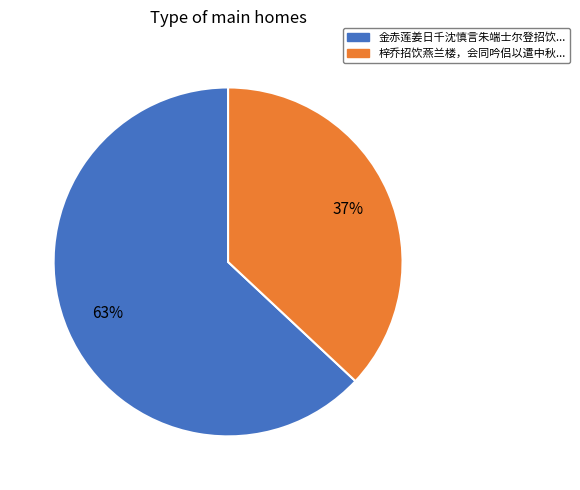

What percentage is the 梓乔招饮燕兰楼，会同吟侣以遣中秋... slice, to the nearest percent?

37%